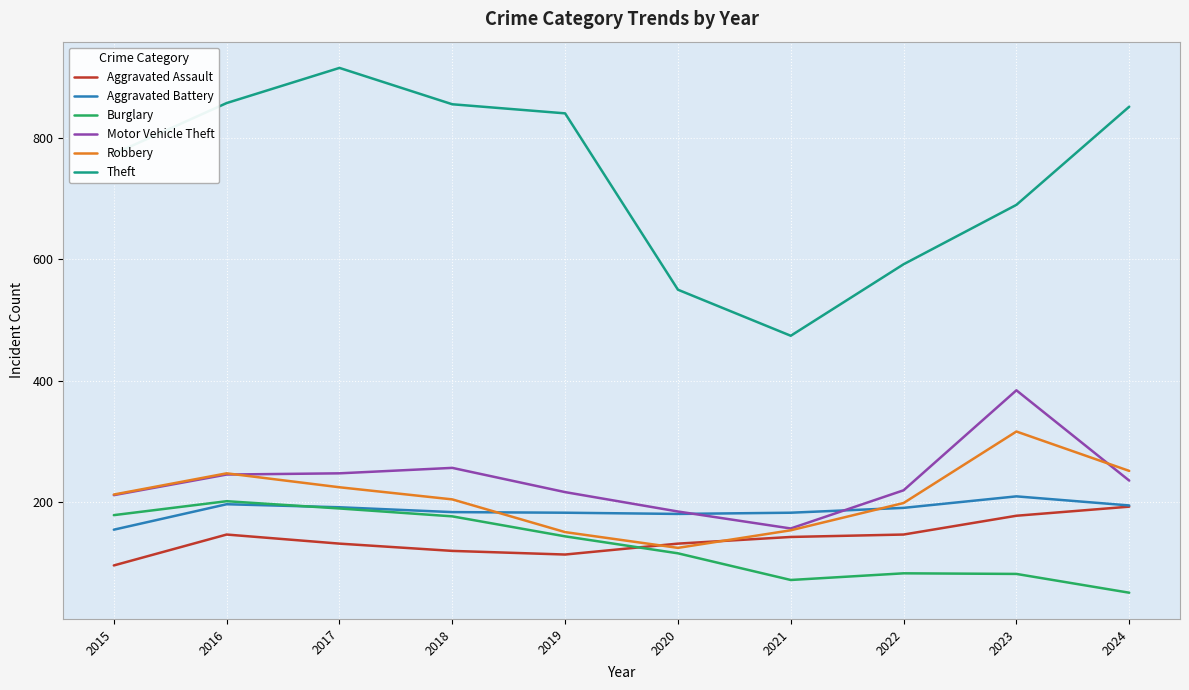

Is it true that Motor Vehicle Theft equals 216 at 2019?

True